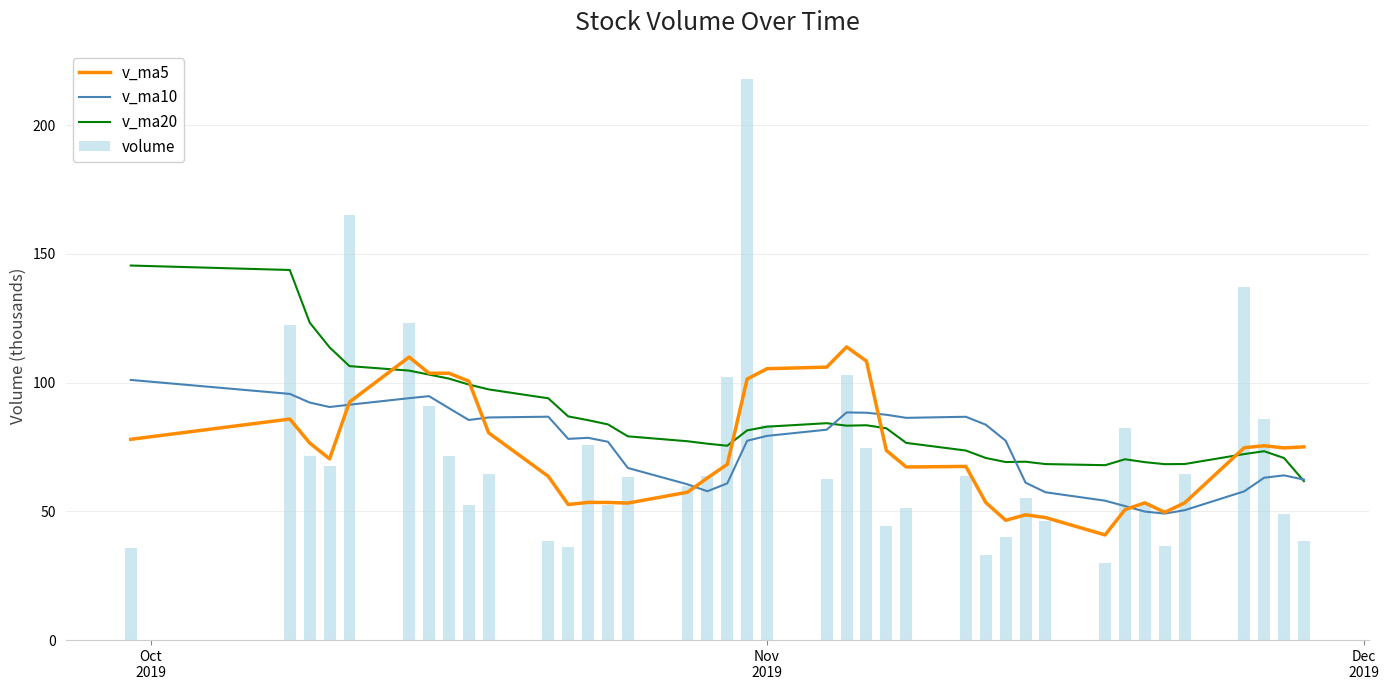

What is the average value of the v_ma20 series?

85.7